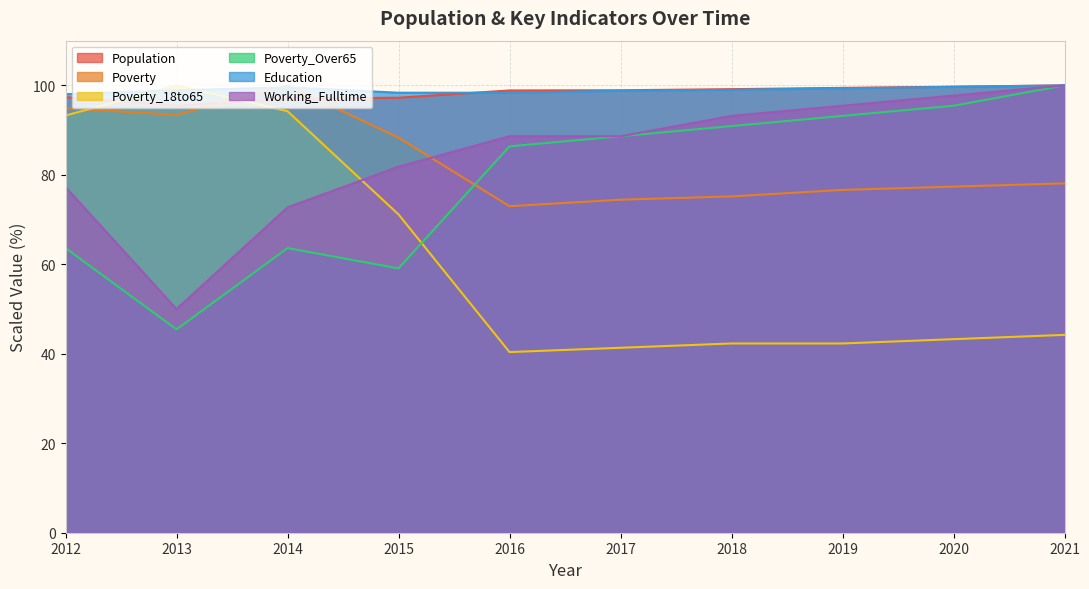

Which category has the highest value in the Poverty_18to65 series?

2013